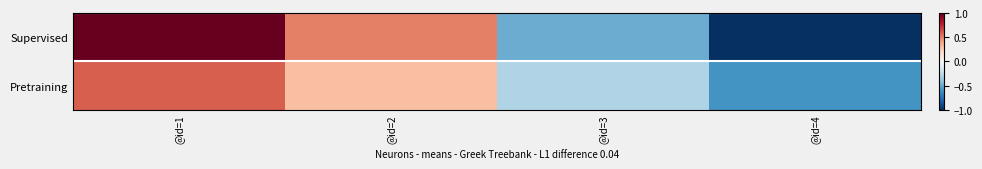

Rank the series at @id=2 from lowest to highest value.

Pretraining, Supervised